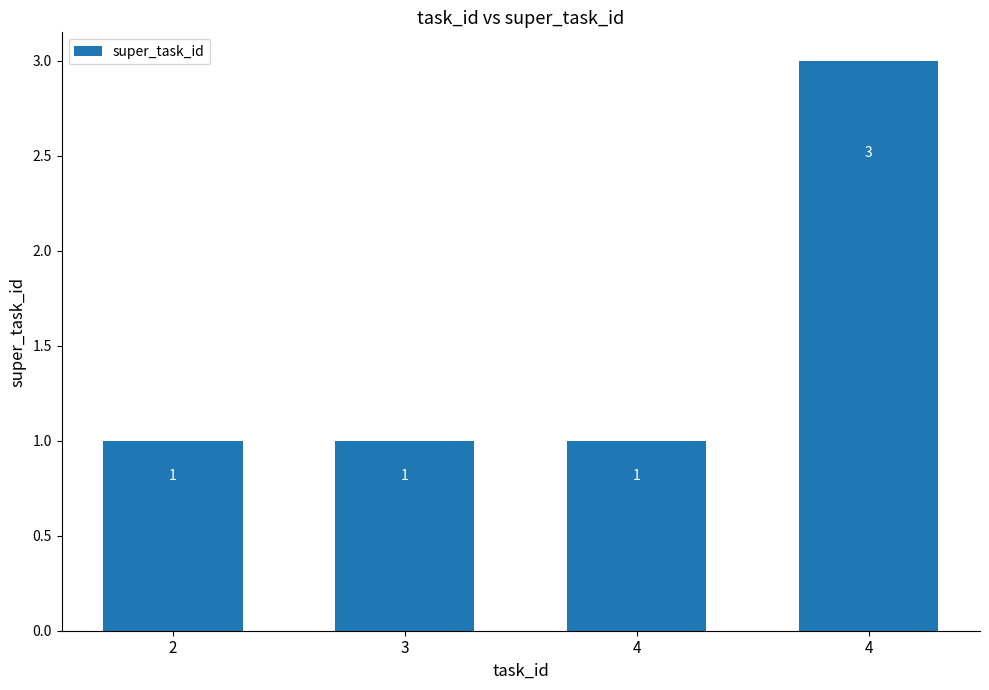

How many bars are there in total?

4